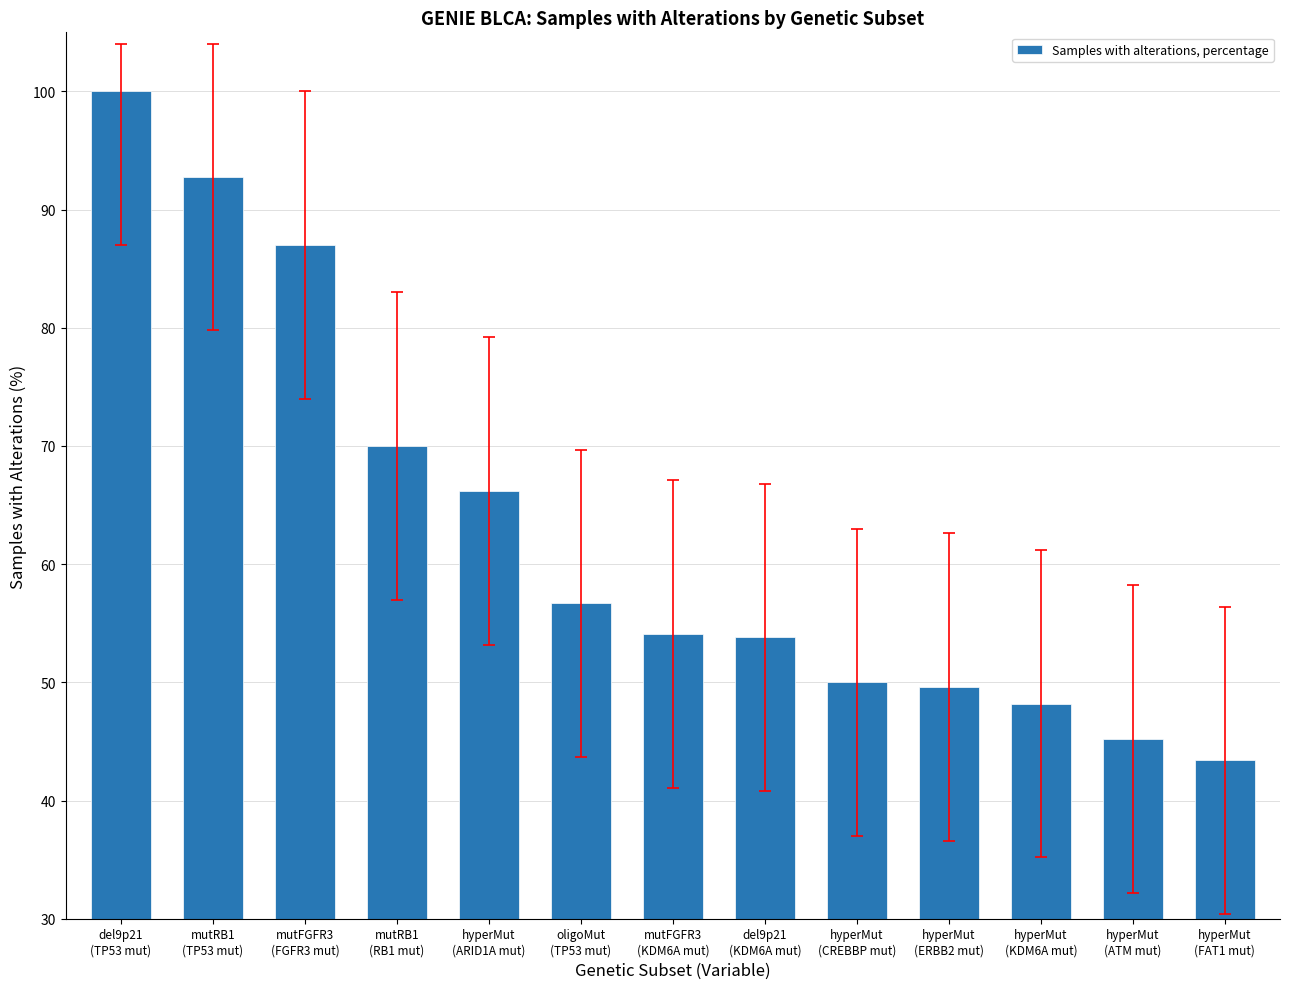

What is the smallest value displayed?

43.4